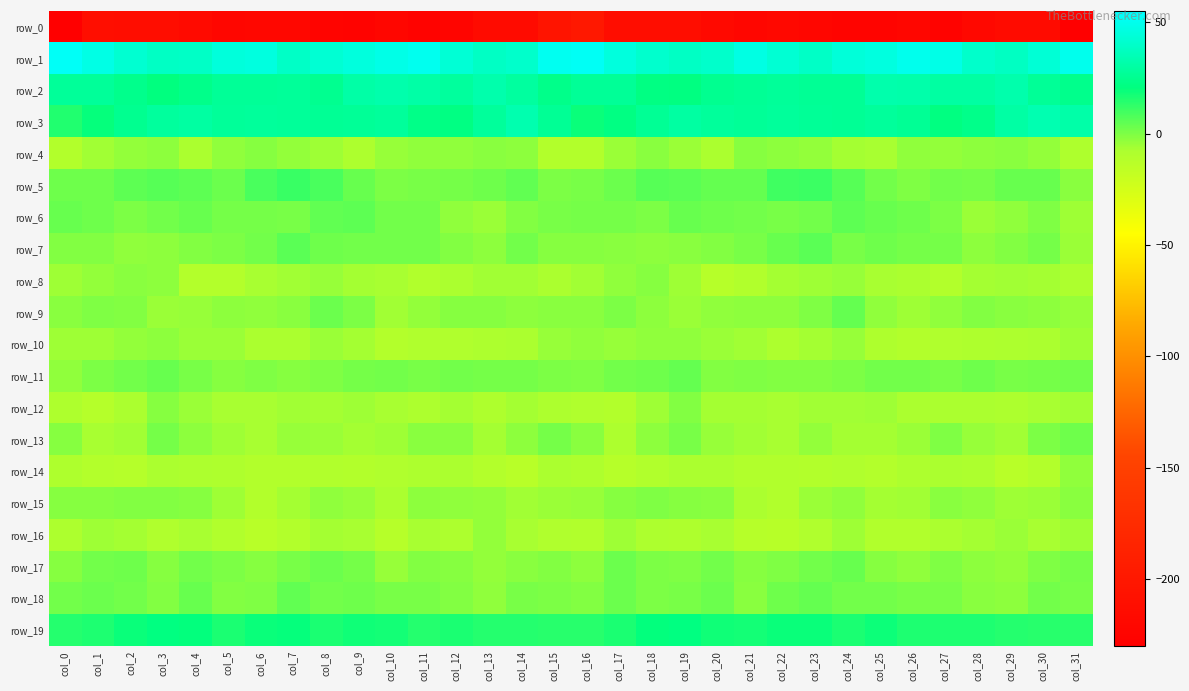

At which category is the sum across all series the highest?

col_19